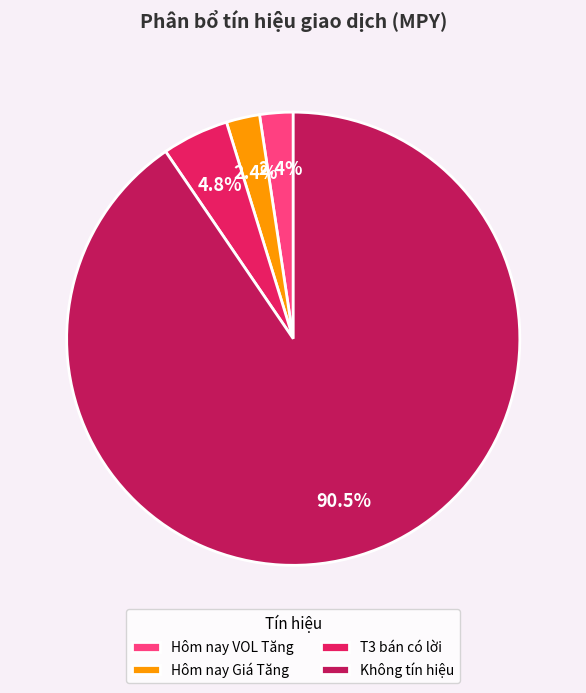

Does Không tín hiệu account for over 50% of the chart?

Yes